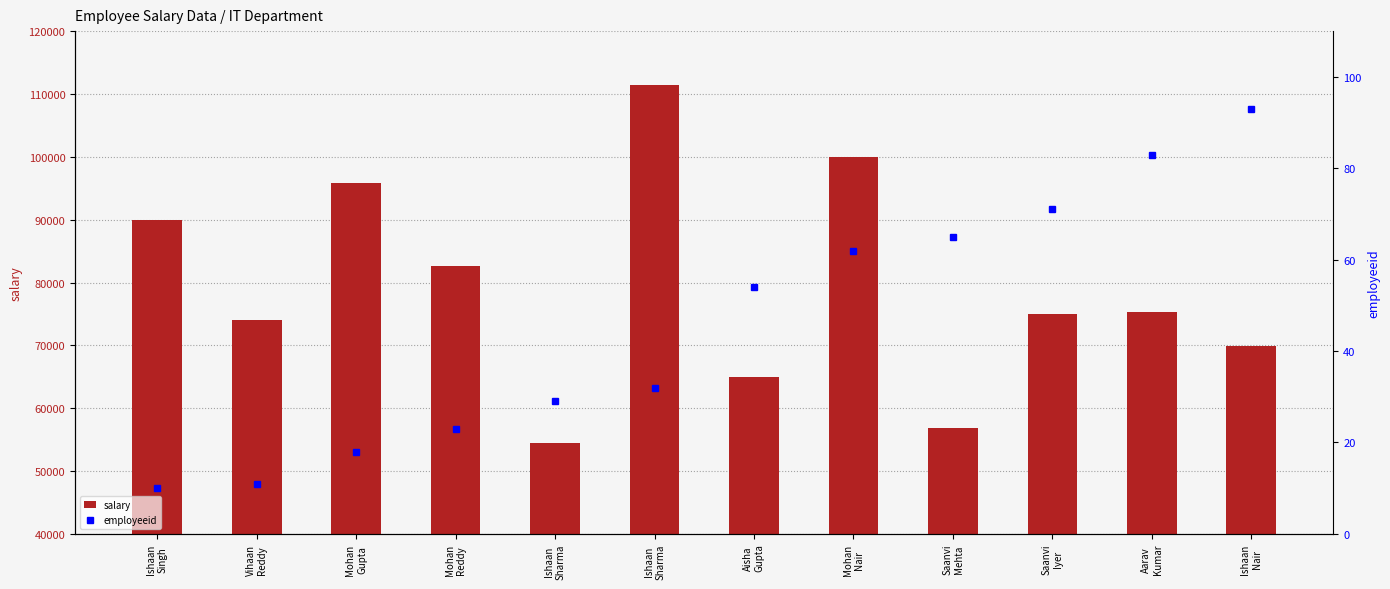

Which category has the highest value in the salary series?

Ishaan
Sharma